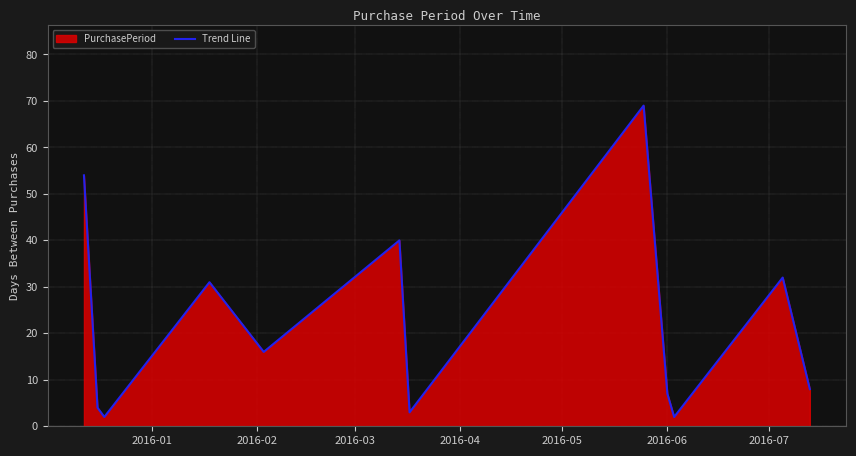

What is the sum of all values?

268